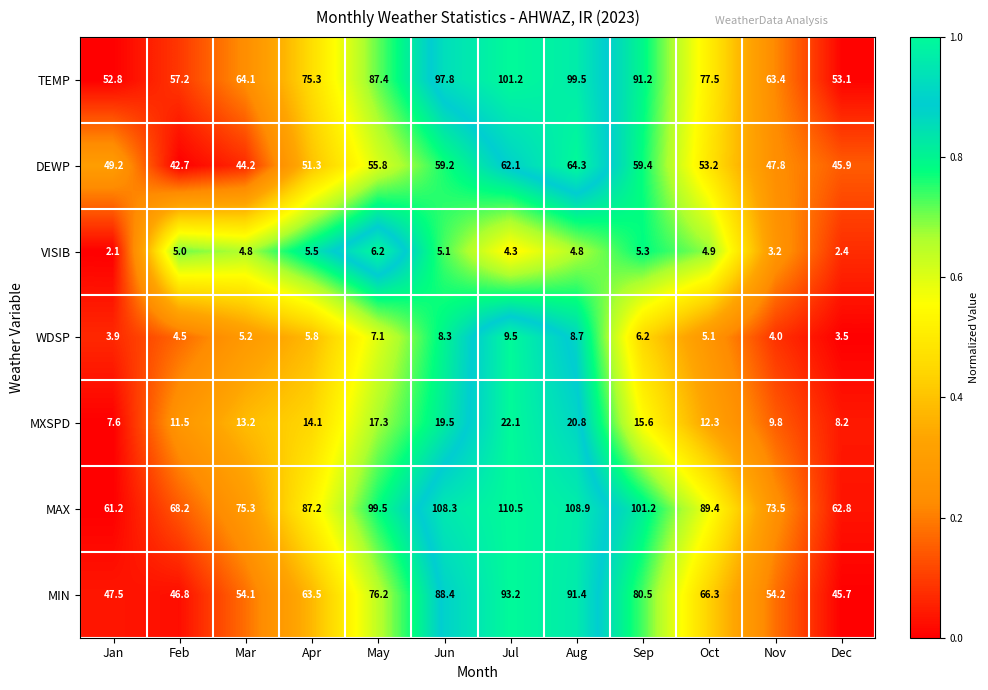

Rank the series by their maximum value, from lowest to highest.

VISIB, WDSP, MXSPD, DEWP, MIN, TEMP, MAX